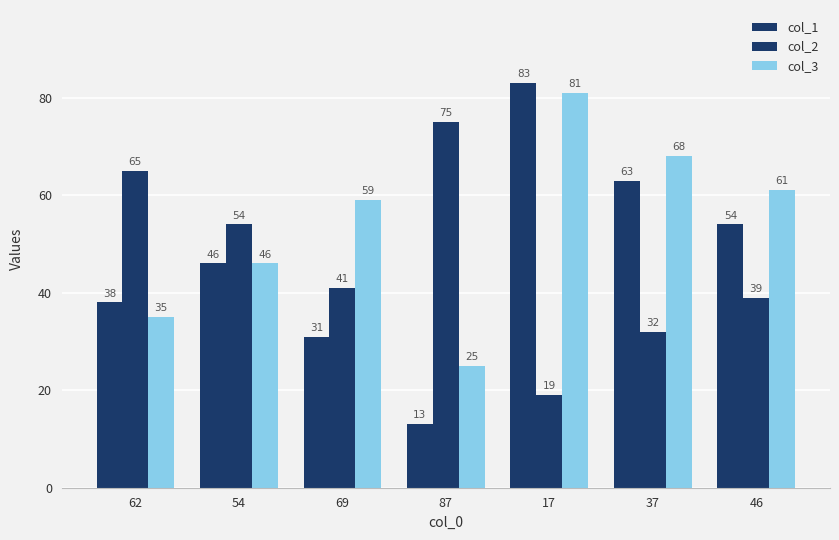

What is the difference between the maximum and minimum values in the col_1 series?

70